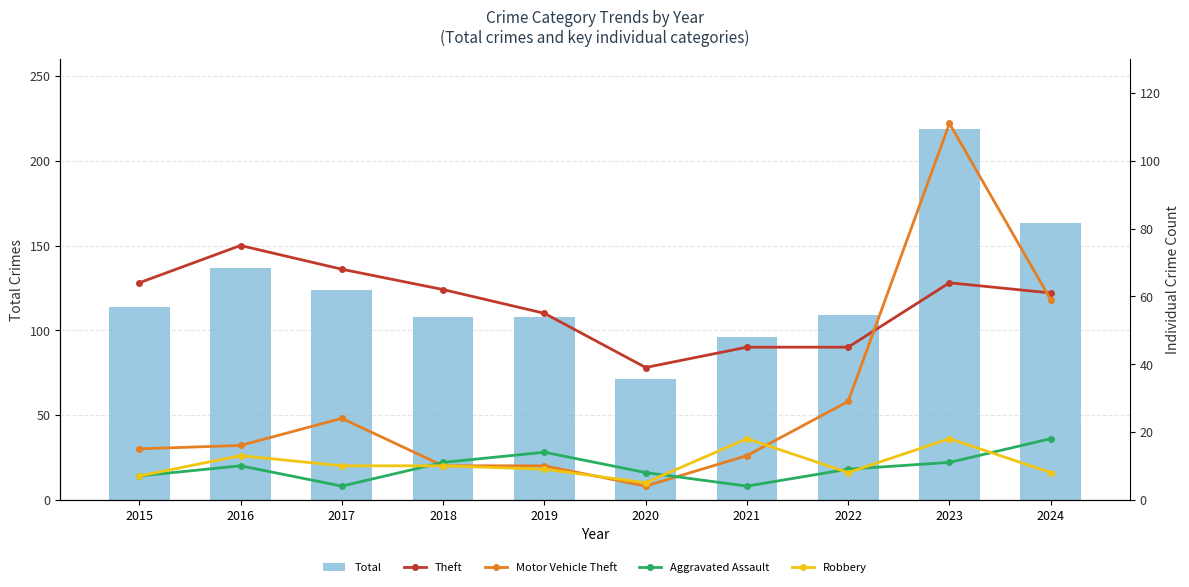

The Robbery series shows 5 at 2019. True or false?

False